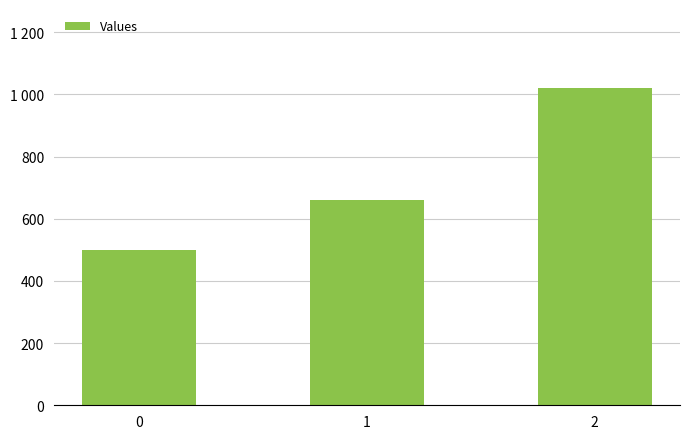

Does the chart contain any negative values?

No